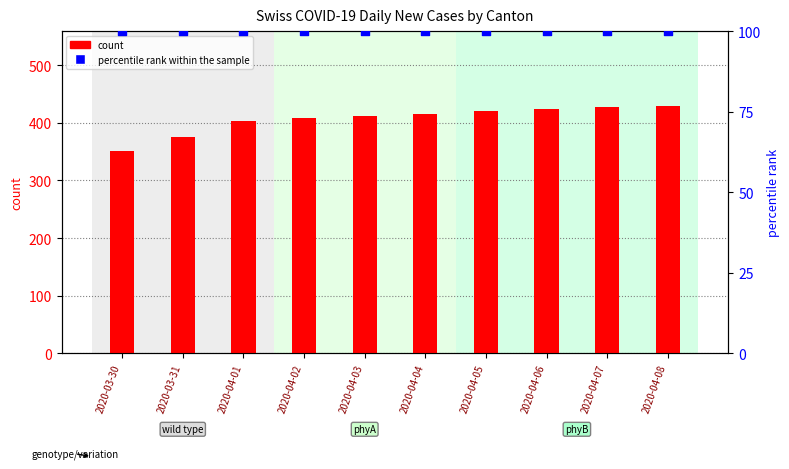

At how many categories does at least one series exceed 274?

10